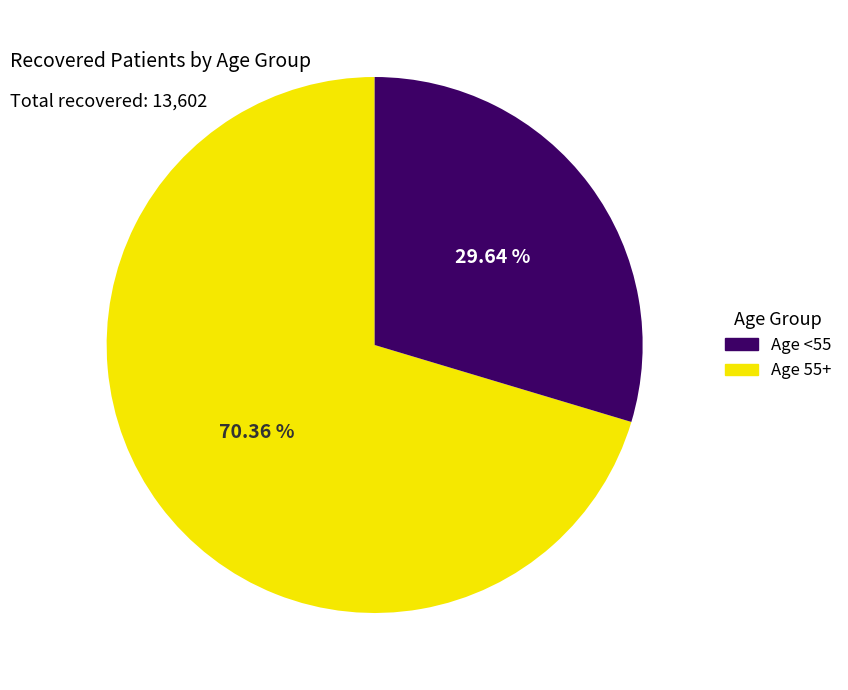

Does any single category account for the majority?

Yes